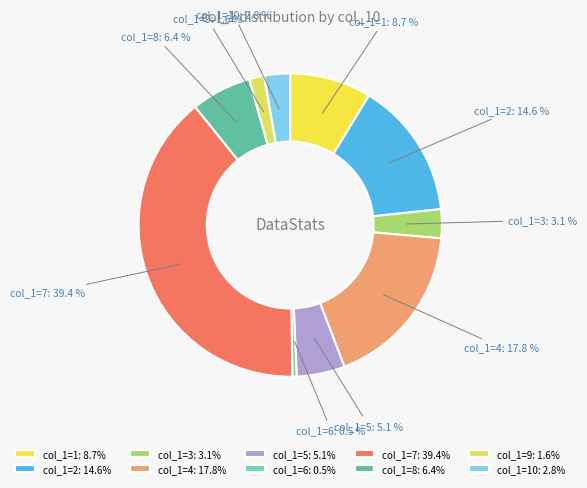

Between col_1=9 and col_1=7, which is larger?

col_1=7